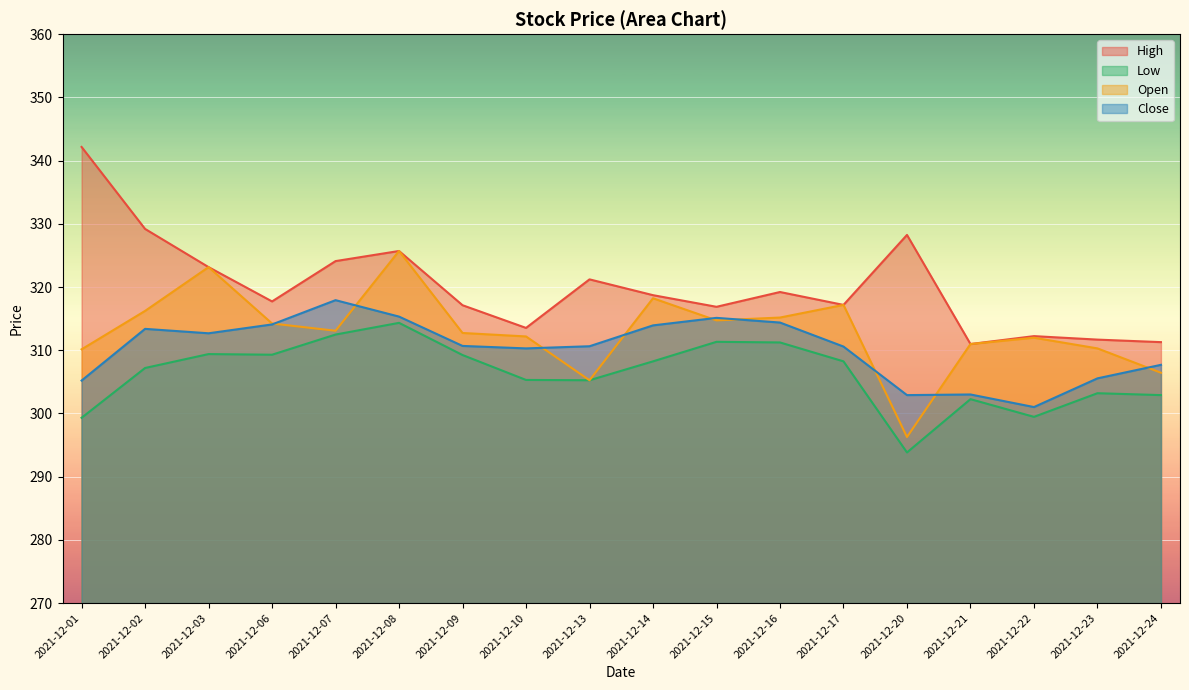

True or false: Close has a value of 303.0 at 2021-12-21.

True